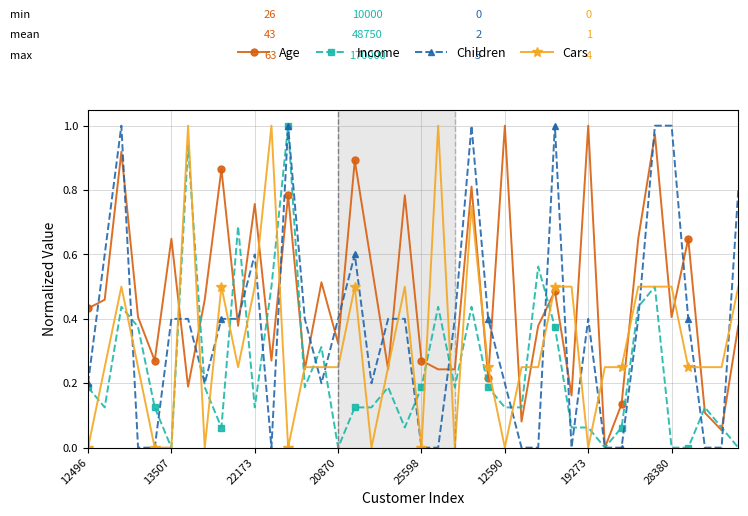

True or false: Cars has more than 1 points higher than both neighbors.

True